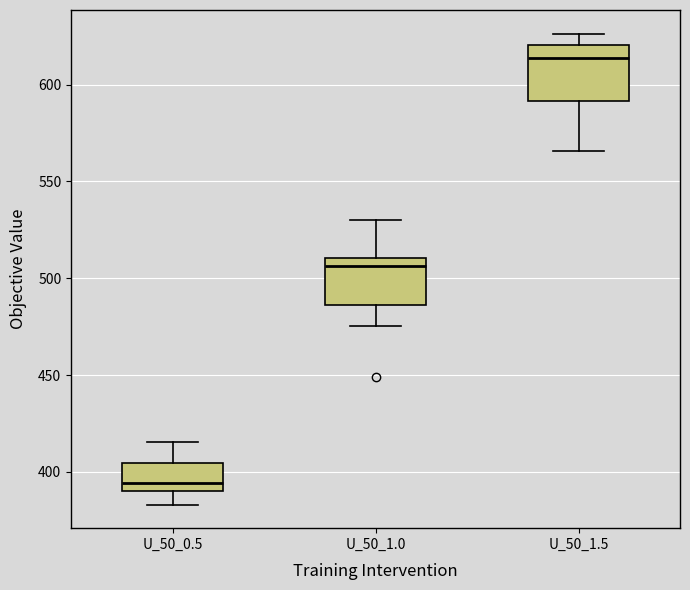

Reading left to right, read every box against the y-axis: the position of its median line, the range the box covers, and the ends of its whiskers. The values are not printed on the chart, so give them approximately, as read against the axis.

U_50_0.5: median 395, box 390 to 405, whiskers 385 to 415
U_50_1.0: median 505, box 485 to 510, whiskers 475 to 530
U_50_1.5: median 615, box 590 to 620, whiskers 565 to 625